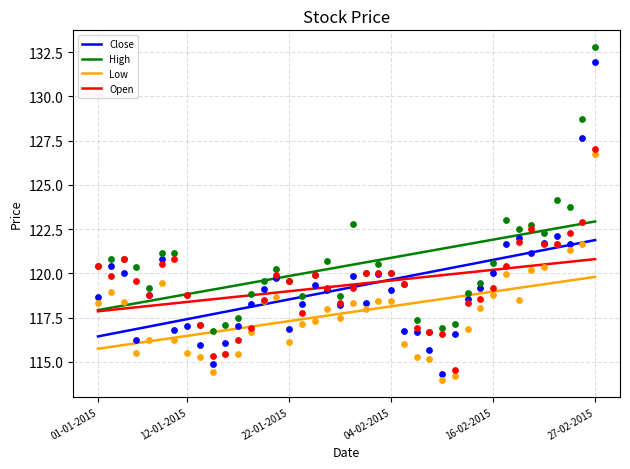

The value of Low at 16-02-2015 is 208.9. True or false?

False